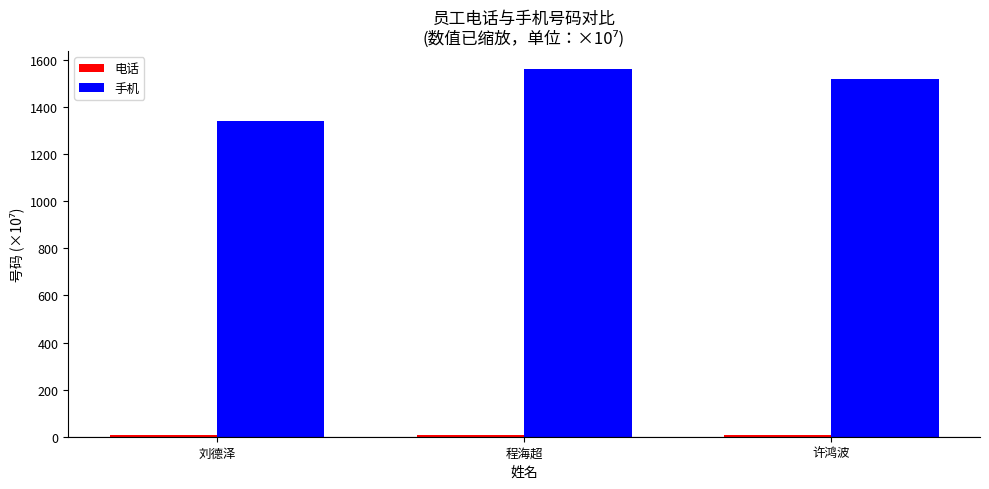

The 手机 series shows 2144.9 at 刘德泽. True or false?

False